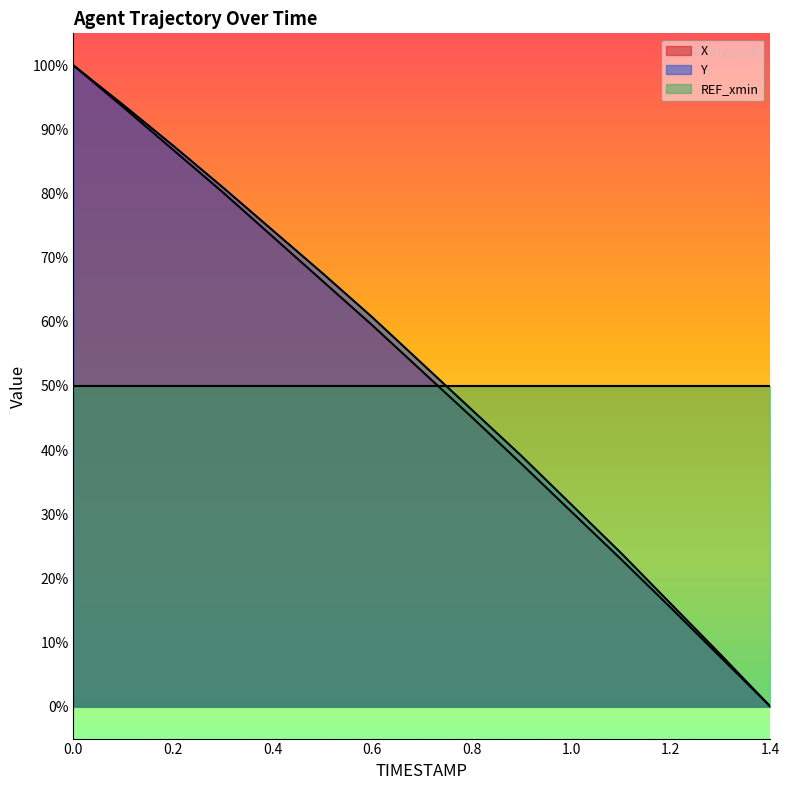

What position from the left is 0.2?

3